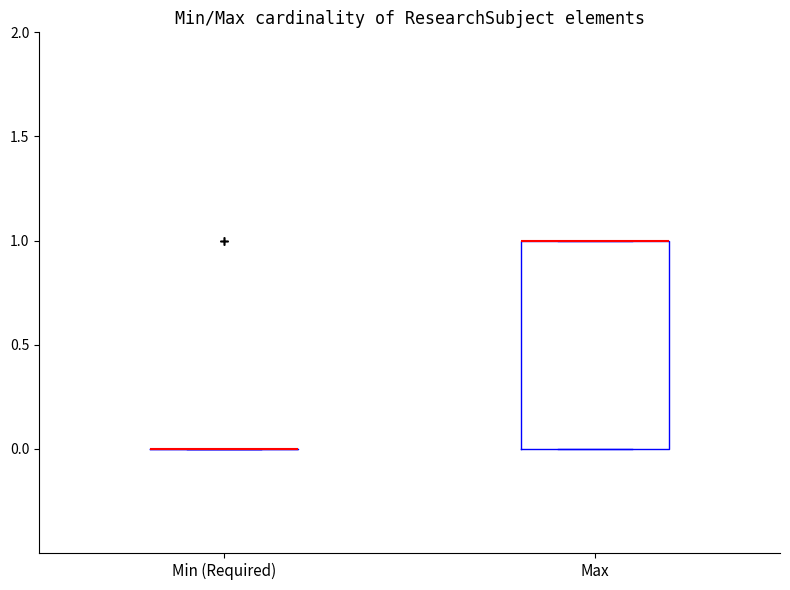

Reading left to right, transcribe this box plot: for each box, give where its median line is, the range the box spans, and where its two whiskers end, as read against the y-axis. The values are not printed on the chart, so give them approximately, as read against the axis.

Min (Required): box collapsed to a line at 0, whiskers 0 to 0
Max: median 1 (drawn on the box's upper edge), box 0 to 1, whiskers 0 to 1